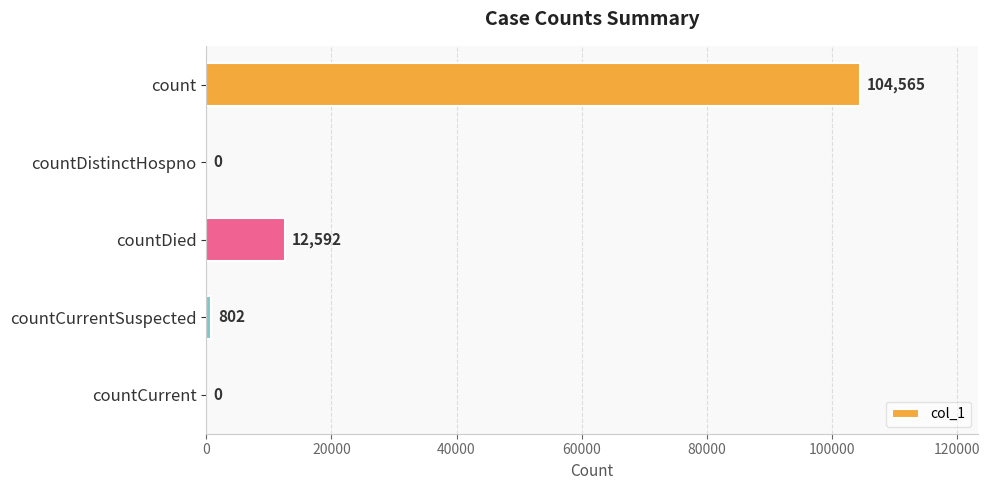

Reading top to bottom, transcribe all the data shown in this chart.

count=104565	countDistinctHospno=0	countDied=12592	countCurrentSuspected=802	countCurrent=0